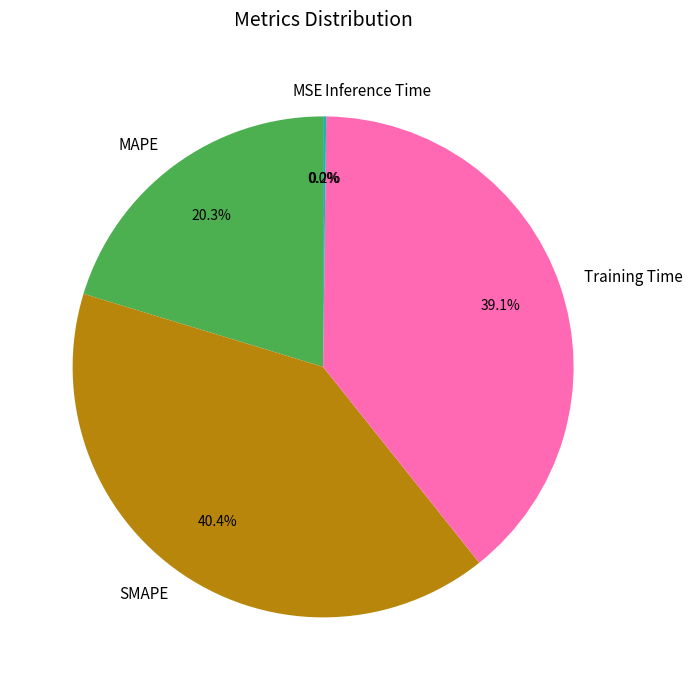

True or false: SMAPE accounts for 51% of the total.

False